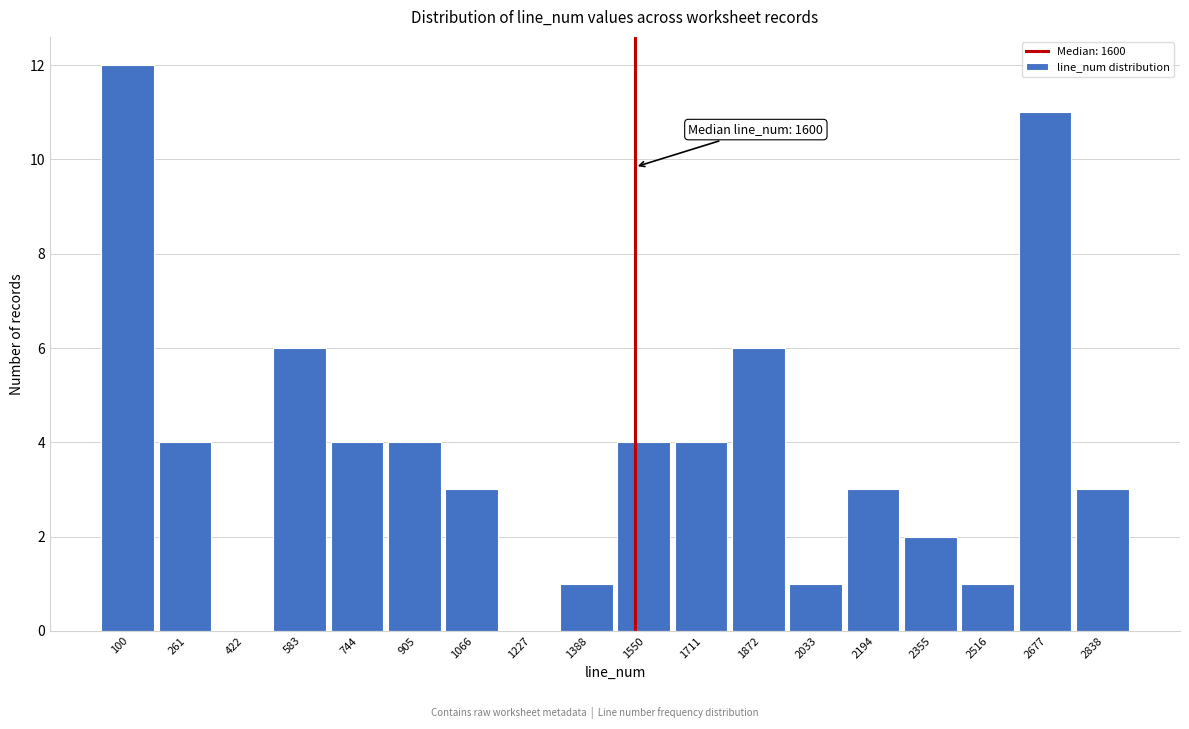

Reading left to right, list all the values displayed in this chart.

100=12	261=4	422=0	583=6	744=4	905=4	1066=3	1227=0	1388=1	1550=4	1711=4	1872=6	2033=1	2194=3	2355=2	2516=1	2677=11	2838=3